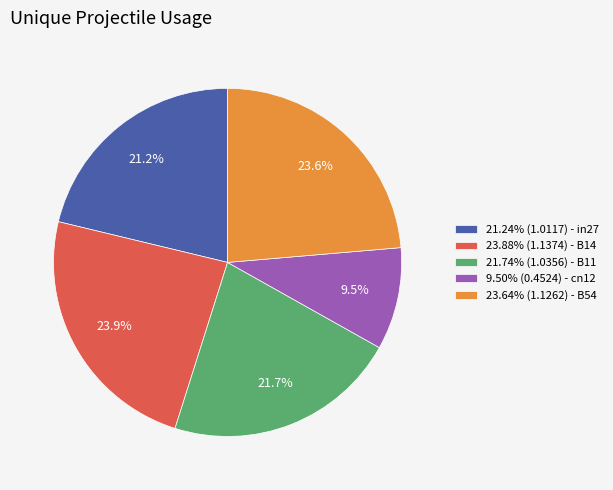

Count the number of slices in the pie.

5